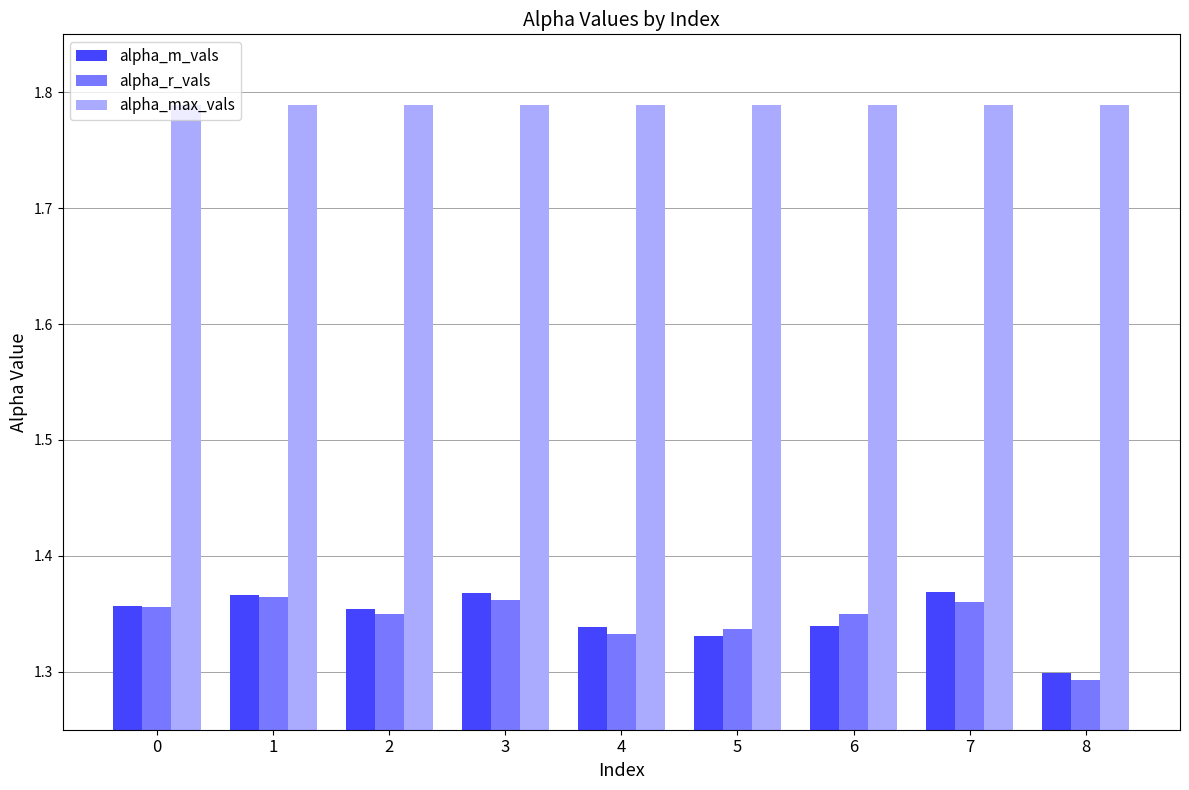

How many categories are shown in the chart?

9